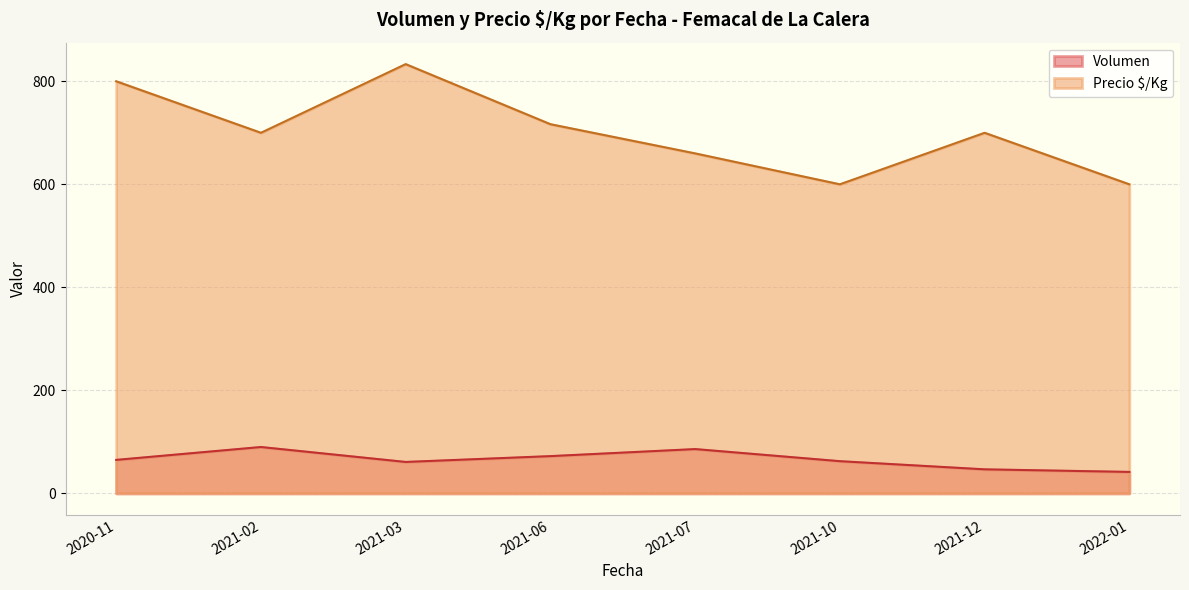

Which category has the lowest value in the Precio Ê/Kg series?

2021-10